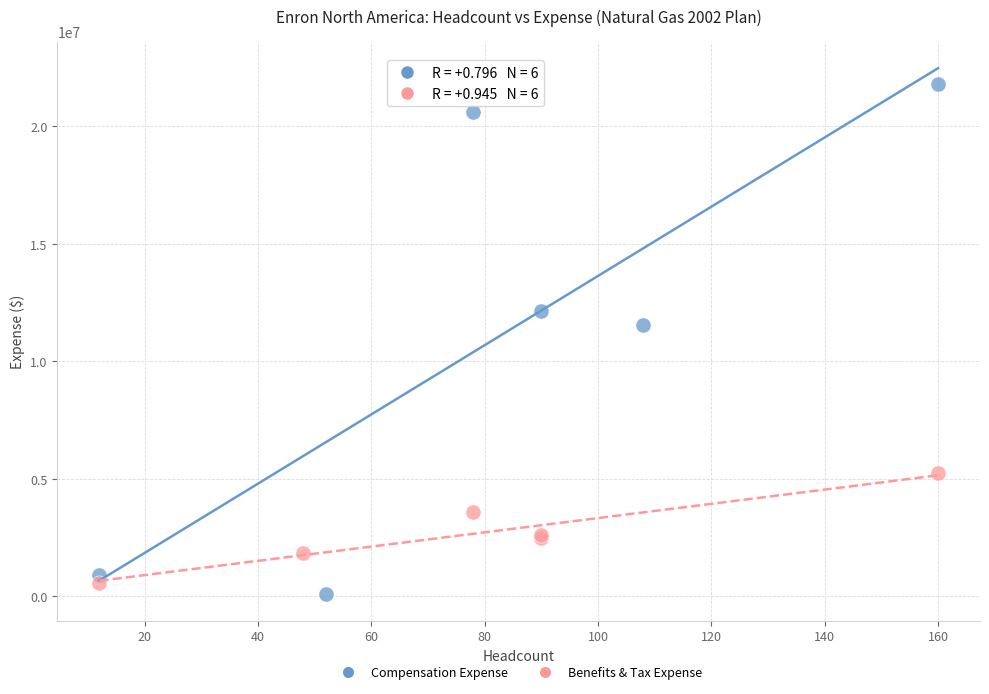

Which series reaches the maximum Y coordinate?

Compensation Expense